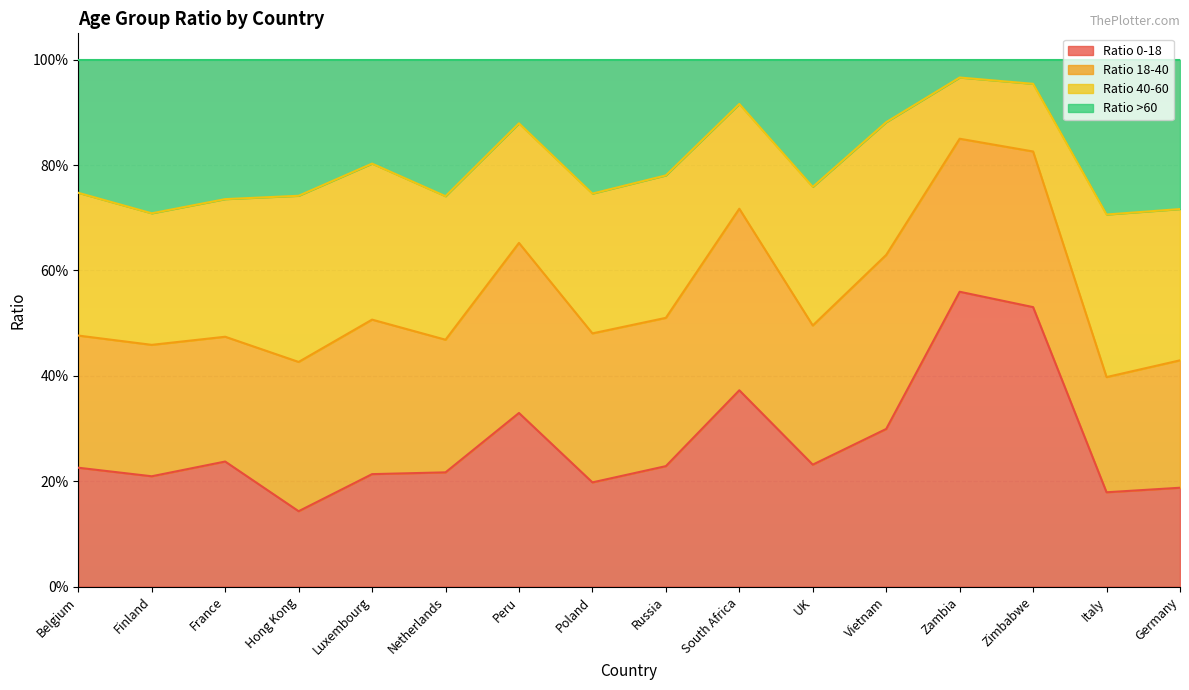

Which series changed the most between Netherlands and UK?

Ratio >60